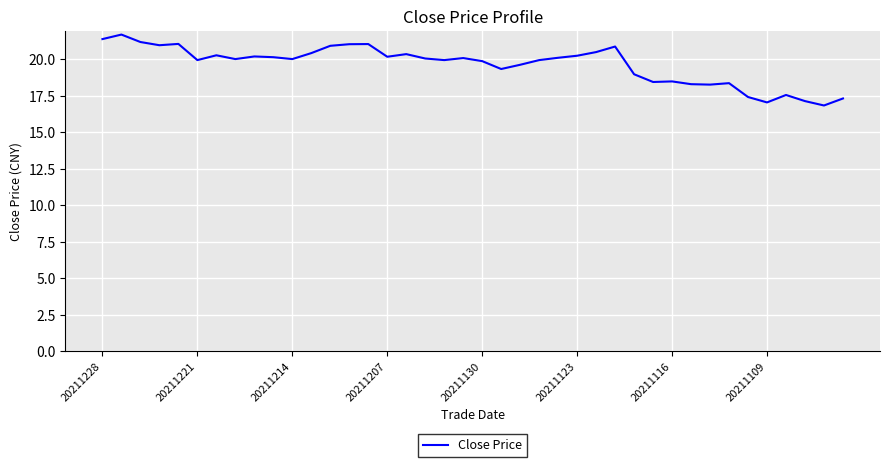

What is the difference between the maximum and minimum values?

4.9